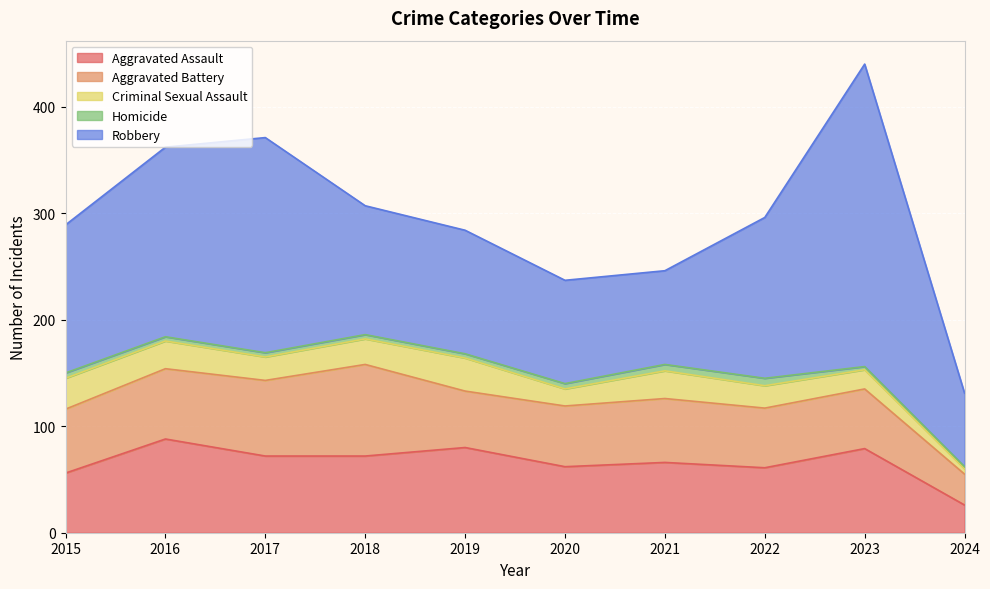

True or false: Criminal Sexual Assault and Robbery intersect in this chart.

False